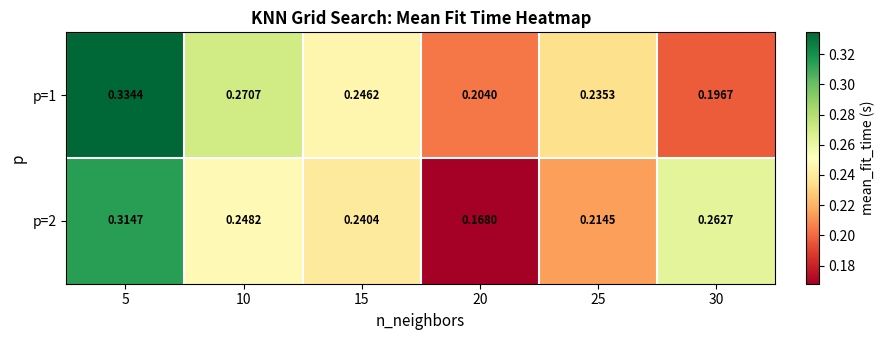

At how many categories does at least one series exceed 0?

6